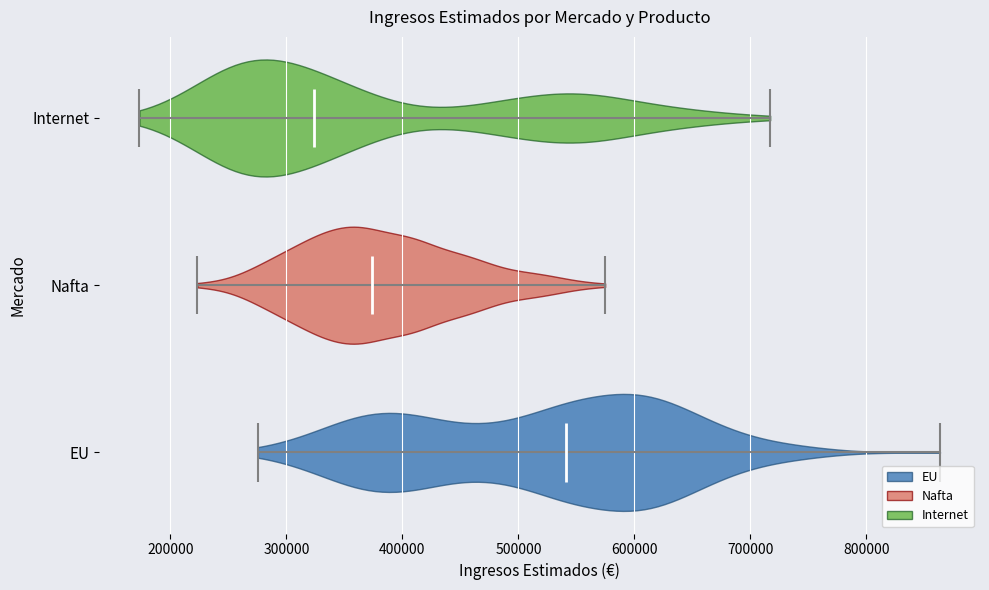

Reading bottom to top, read every violin against the x-axis: where its median line is, and the lowest and highest points it reaches. The values are not printed on the chart, so give them approximately, as read against the axis.

EU: median line 540000, lowest point 280000, highest point 860000
Nafta: median line 370000, lowest point 220000, highest point 570000
Internet: median line 320000, lowest point 170000, highest point 720000